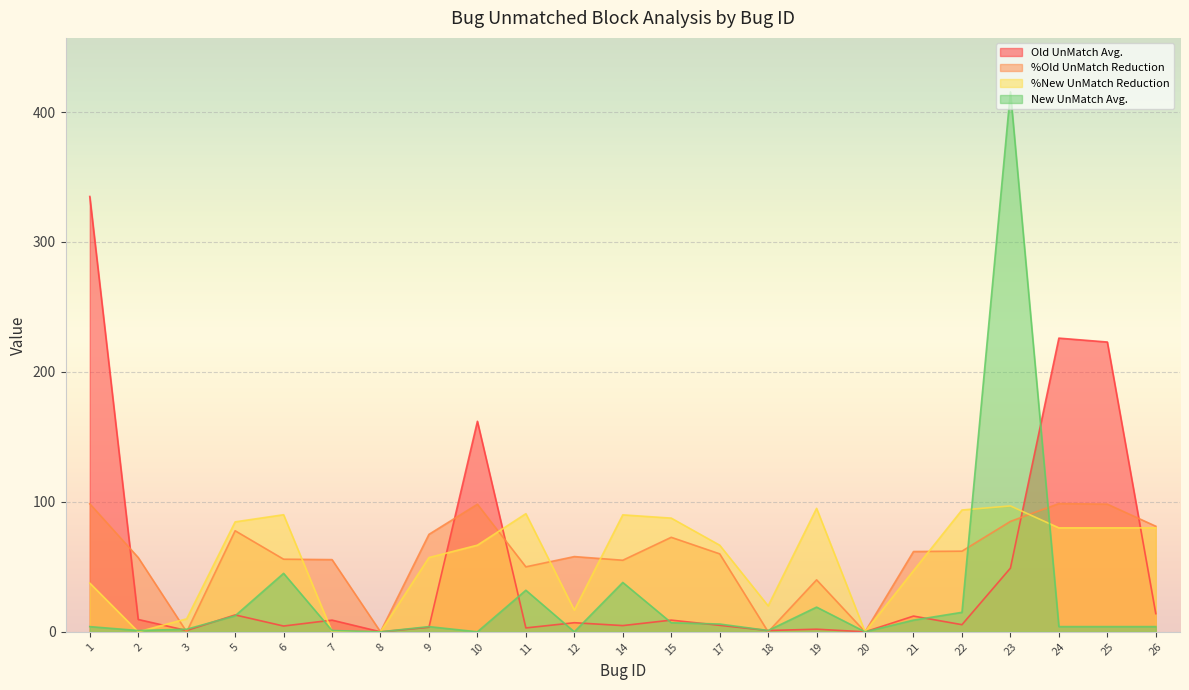

What is the average value of the %Old UnMatch Reduction series?

58.3